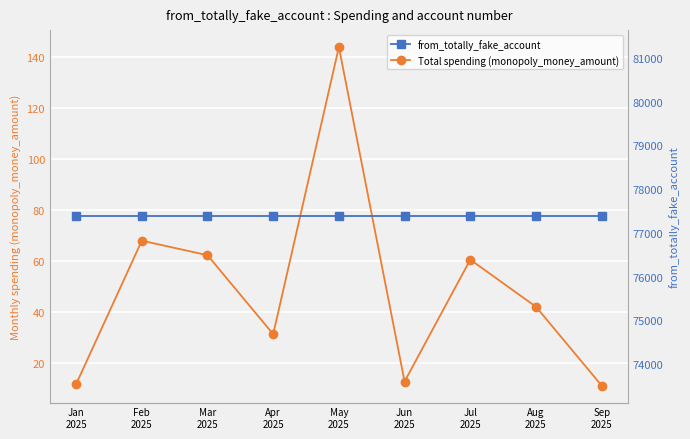

True or false: Total spending (monopoly_money_amount) and from_totally_fake_account intersect in this chart.

False